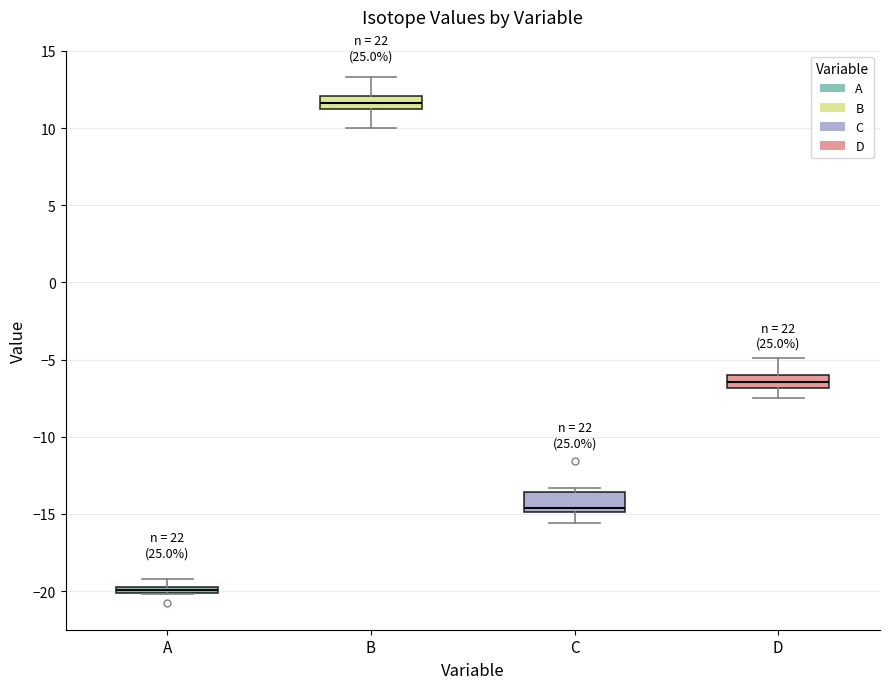

Where is the lower edge of the box for C on the y-axis? The values are not printed on the chart, so give them approximately, as read against the axis.

-15.0